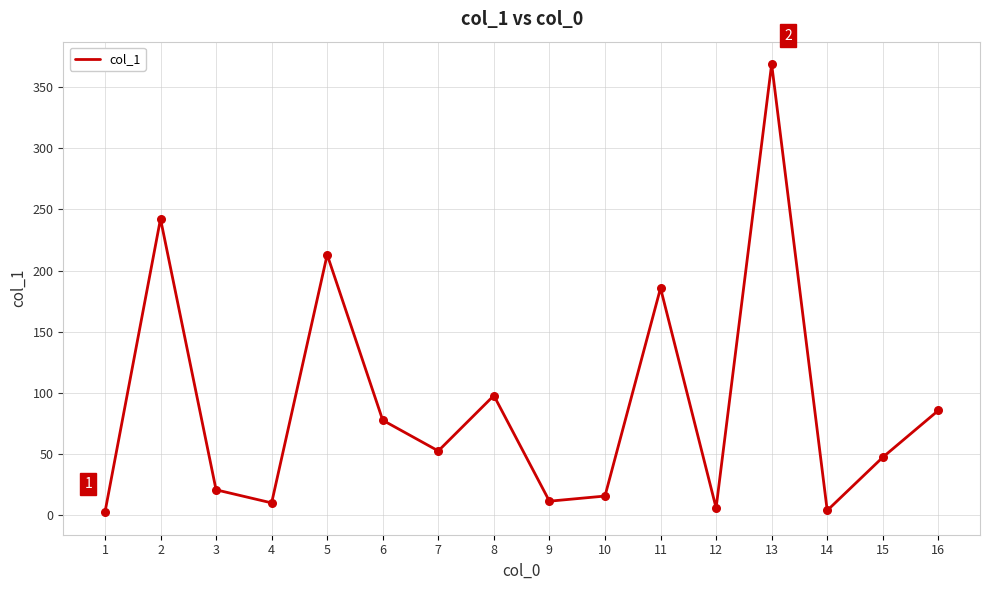

Approximately how many times larger is the value at 11 compared to 3?

9.0